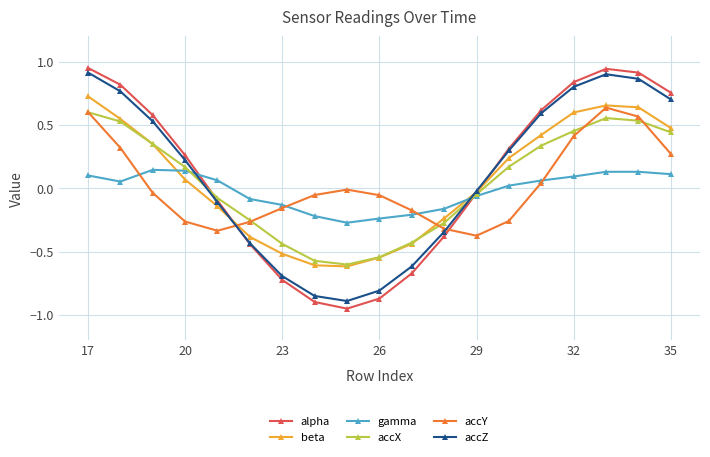

True or false: alpha has more than 2 points higher than both neighbors.

False